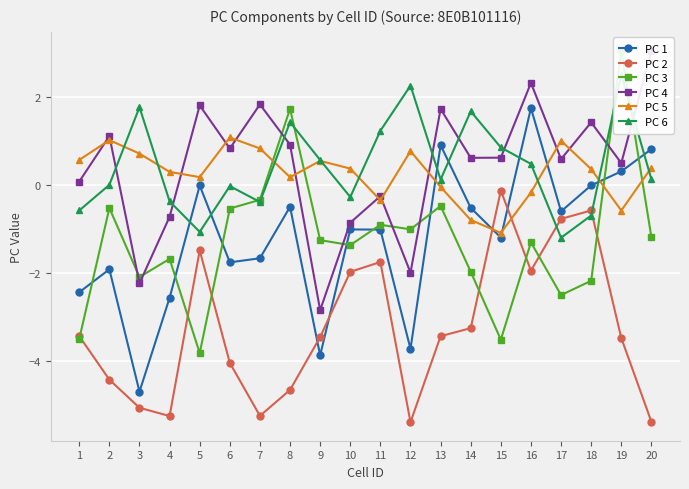

Where is PC 1 nearest to the value -1?

10